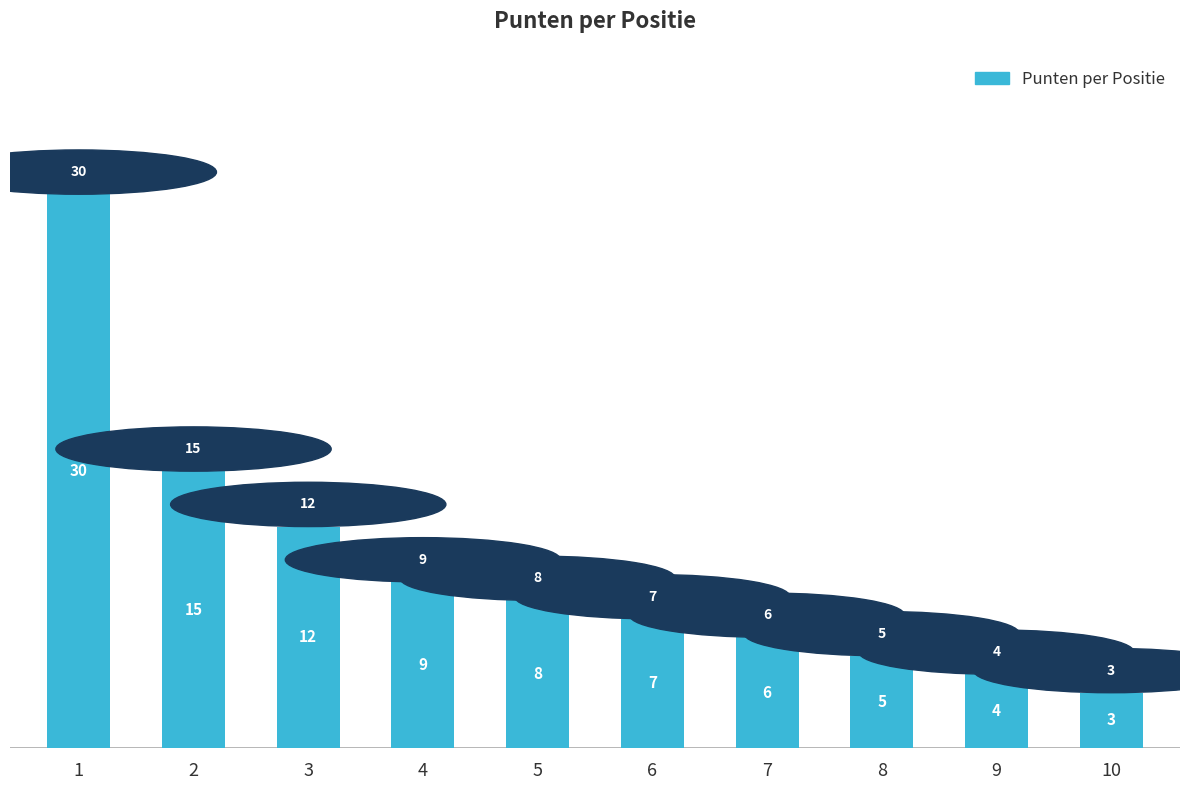

List the labels in order of value, smallest first.

10, 9, 8, 7, 6, 5, 4, 3, 2, 1